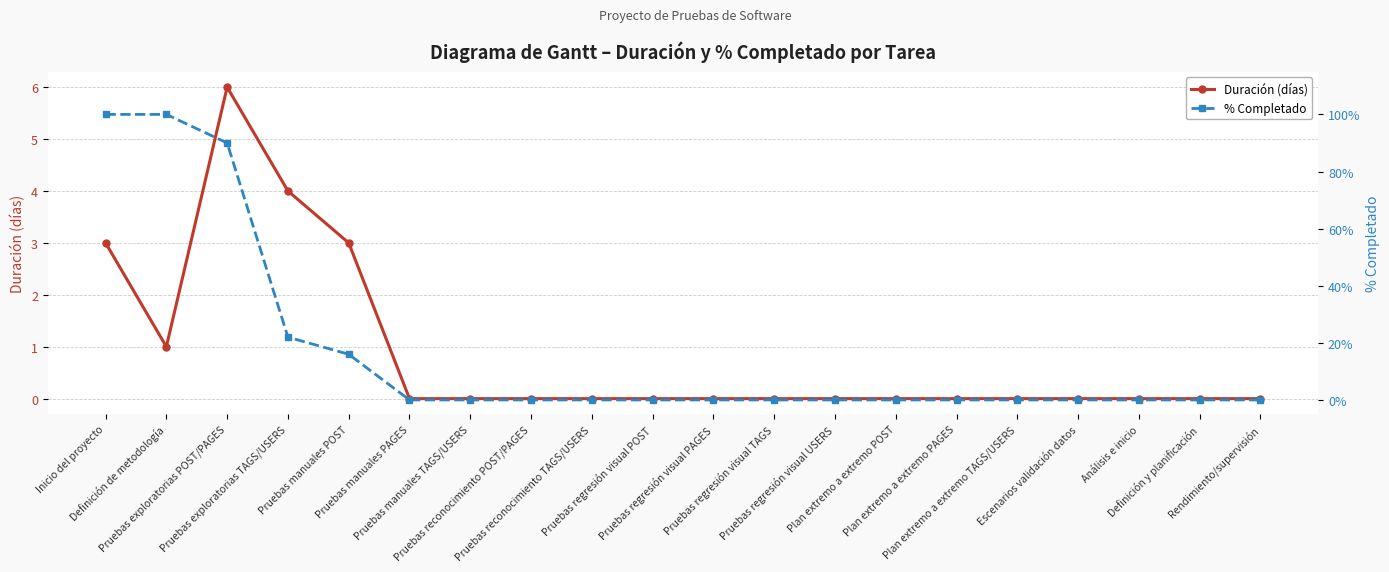

True or false: % Completado and Duración (días) cross at least once.

False